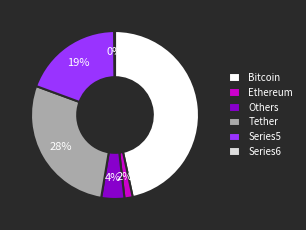

Which has a higher value, Ethereum or Series5?

Series5